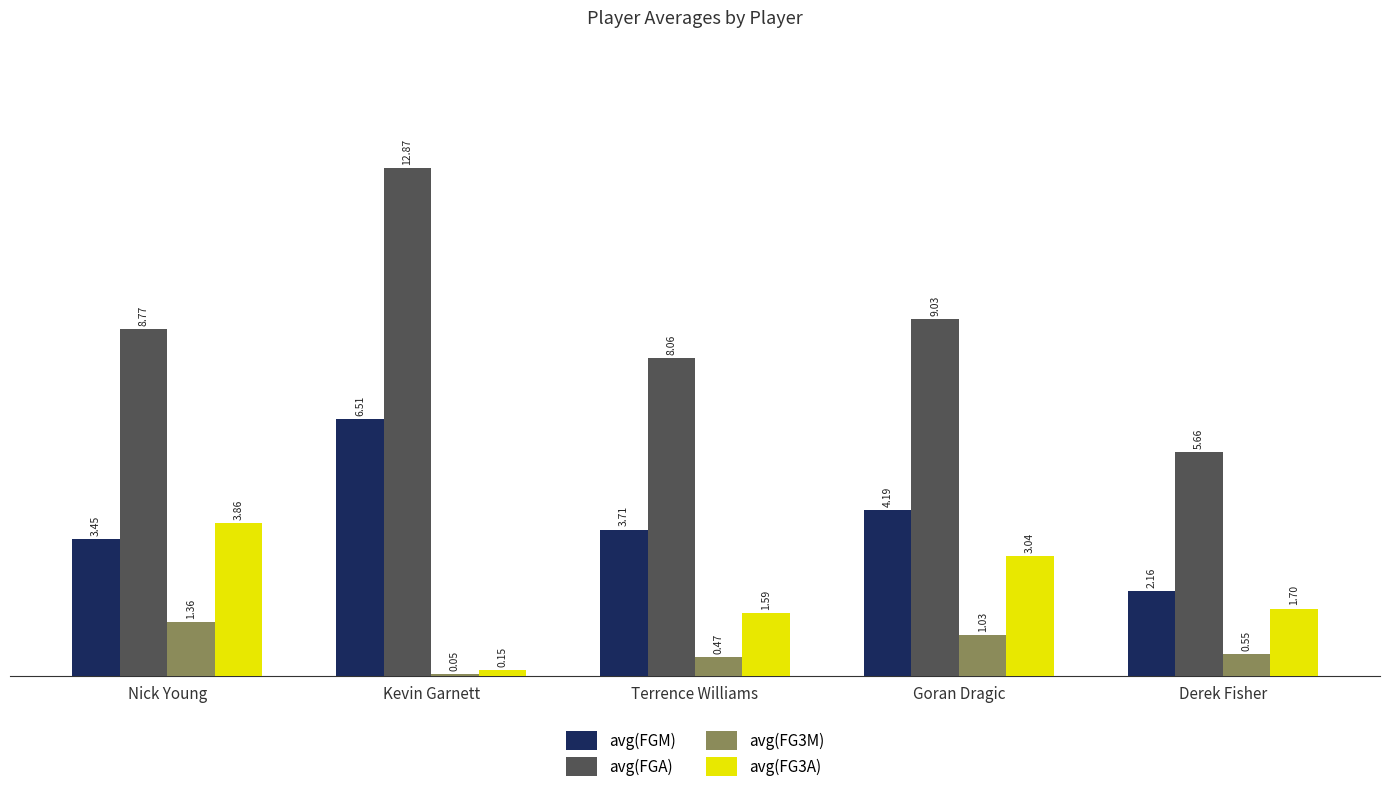

True or false: avg(FG3A) has a value of 0.9 at Terrence Williams.

False